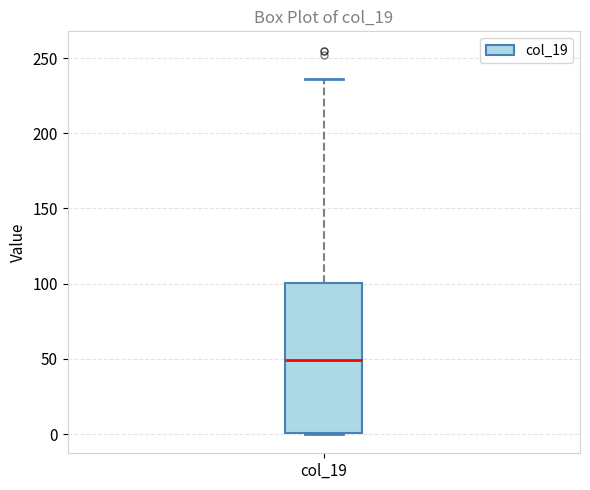

Where is the lower edge of the box for col_19 on the y-axis? The values are not printed on the chart, so give them approximately, as read against the axis.

0